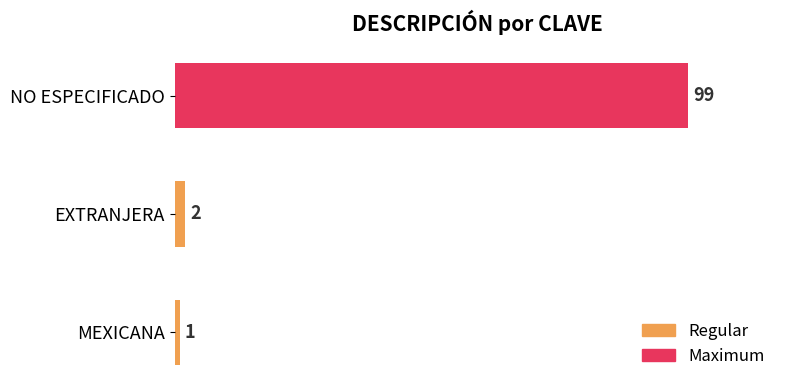

At which label is the value closest to 50?

EXTRANJERA